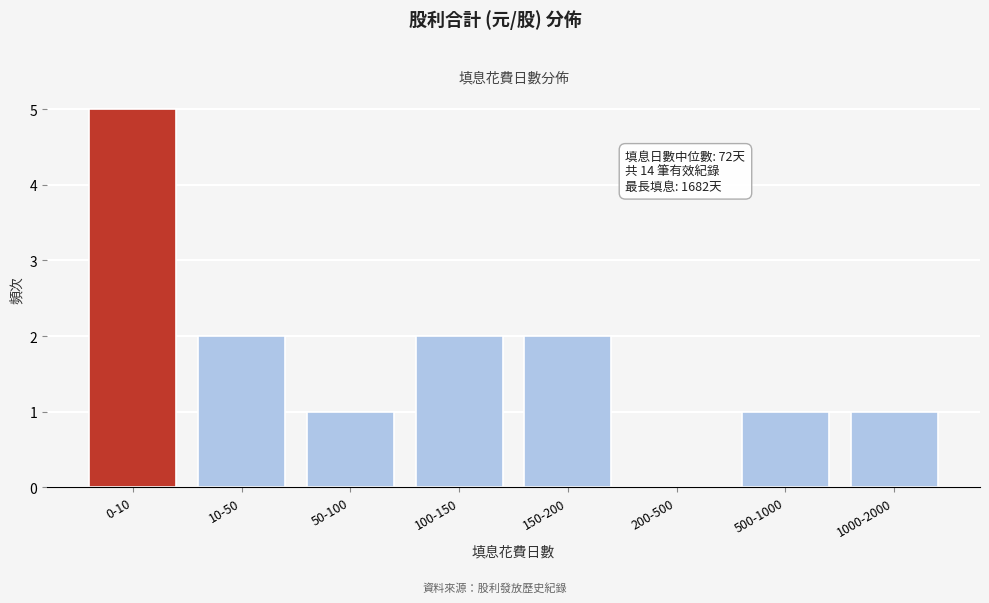

Reading left to right, extract all data points from this chart.

0-10=5	10-50=2	50-100=1	100-150=2	150-200=2	200-500=0	500-1000=1	1000-2000=1